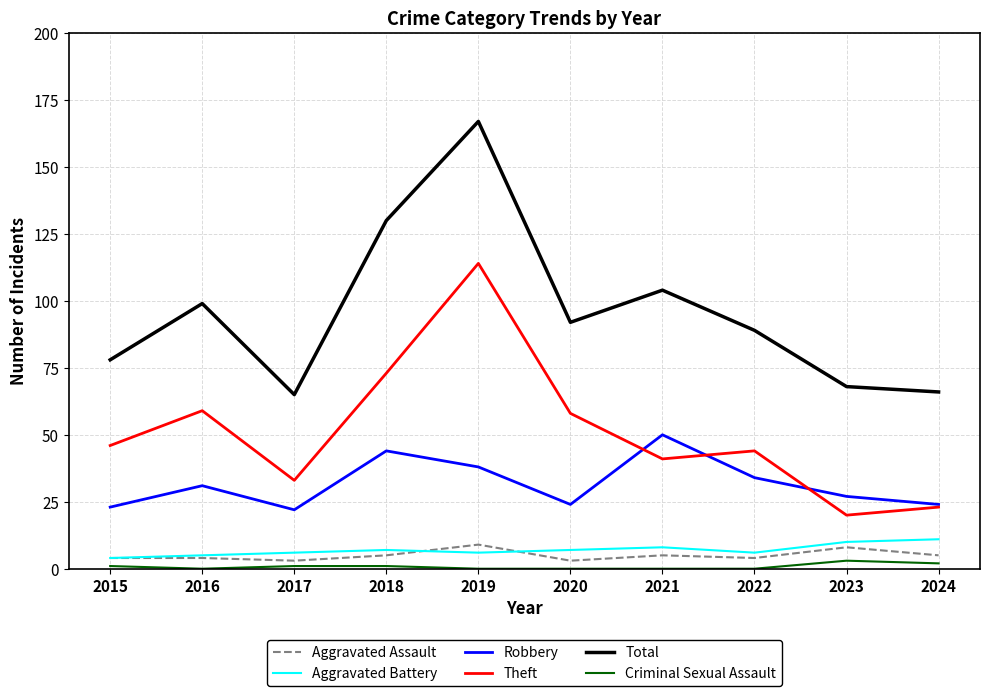

Is this an area chart (filled region under the line)?

No